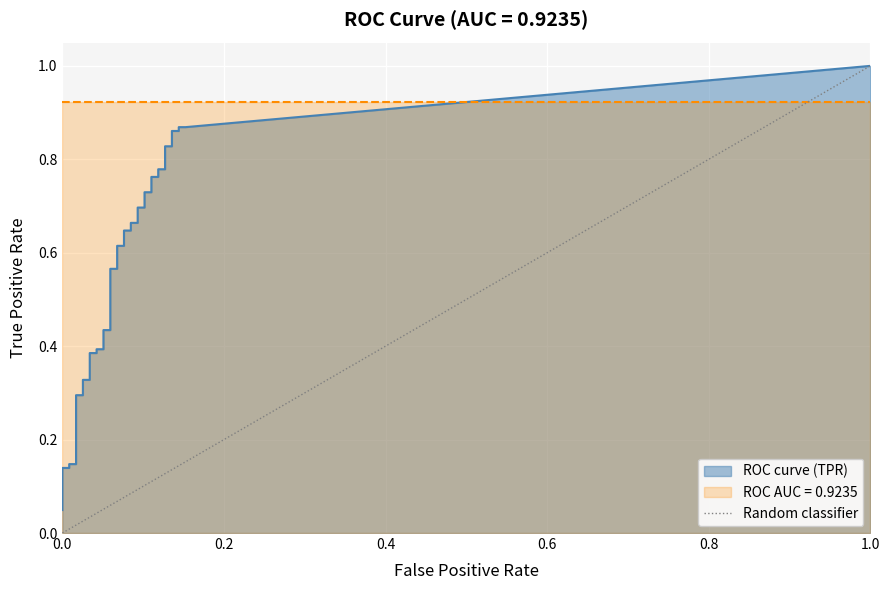

What is the sum of the values at 1.0 and 0.0?

1